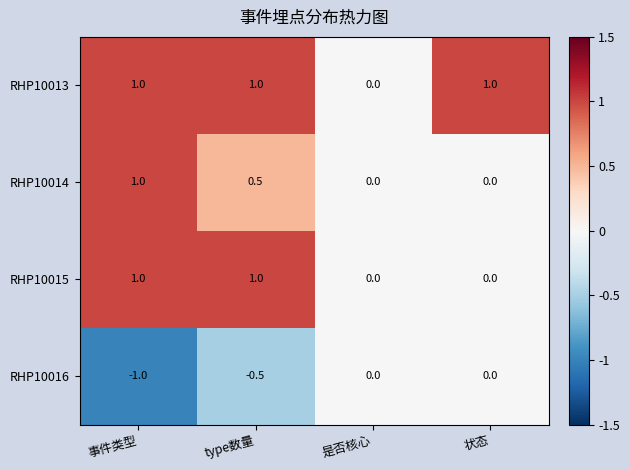

What is the minimum value shown in the chart?

-1.0